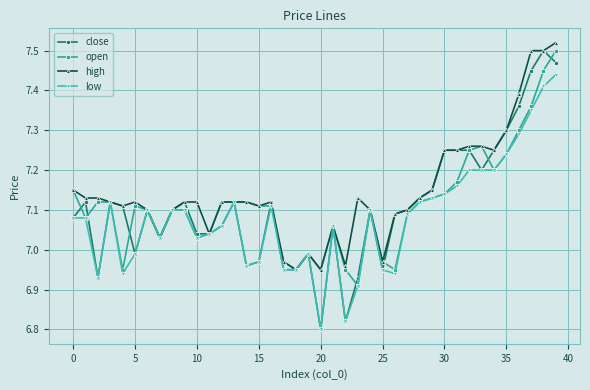

Which series has the largest range (max minus min)?

close